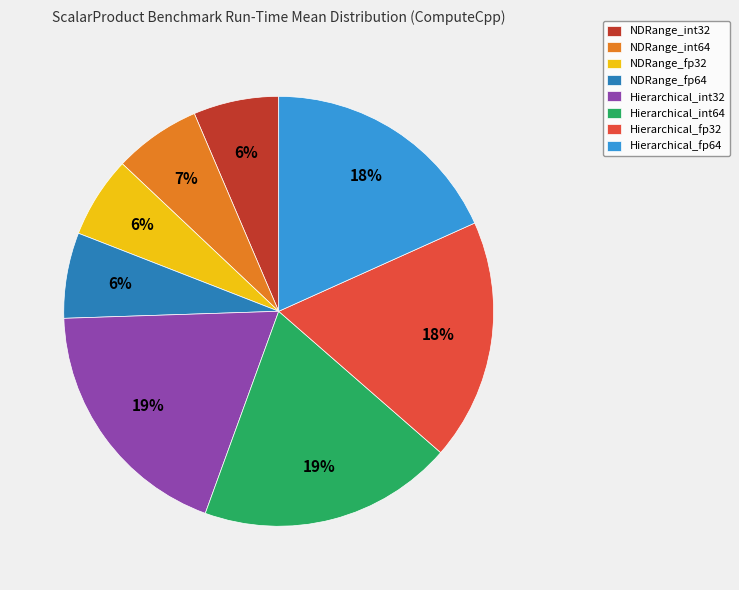

What percentage is the NDRange_int32 slice, to the nearest percent?

6%